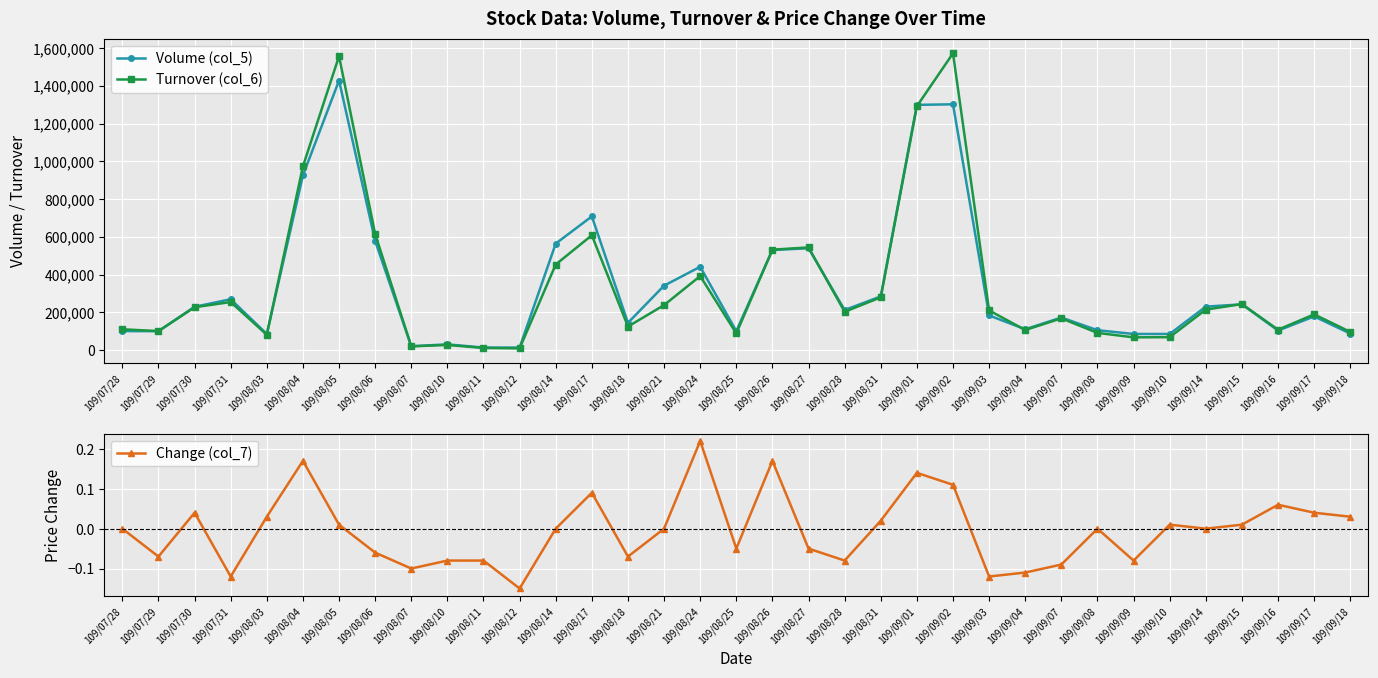

Which label corresponds to the smallest value in the chart?

109/08/12